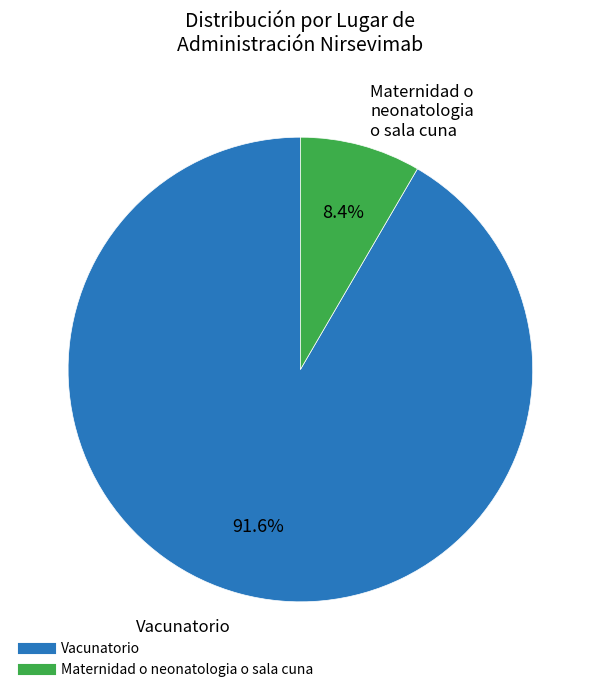

Does Maternidad o neonatologia o sala cuna account for over 50% of the chart?

No